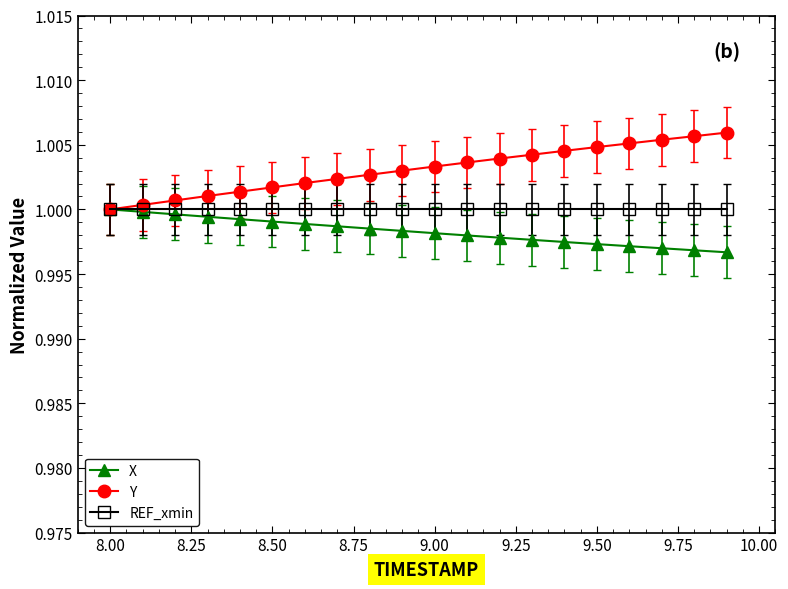

Which series has the largest total across all categories?

Y